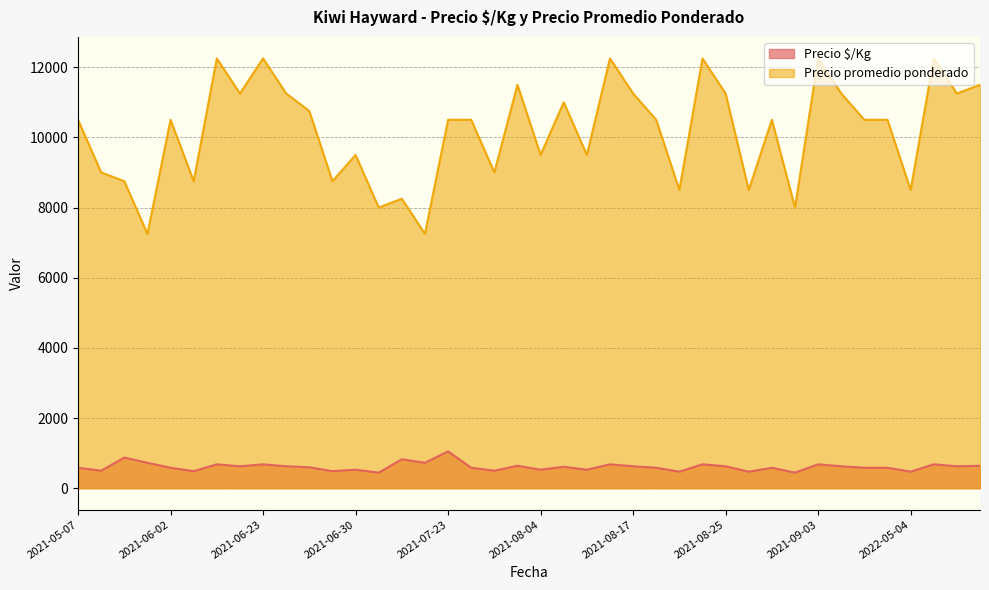

Which series has the widest spread of values?

Precio promedio ponderado